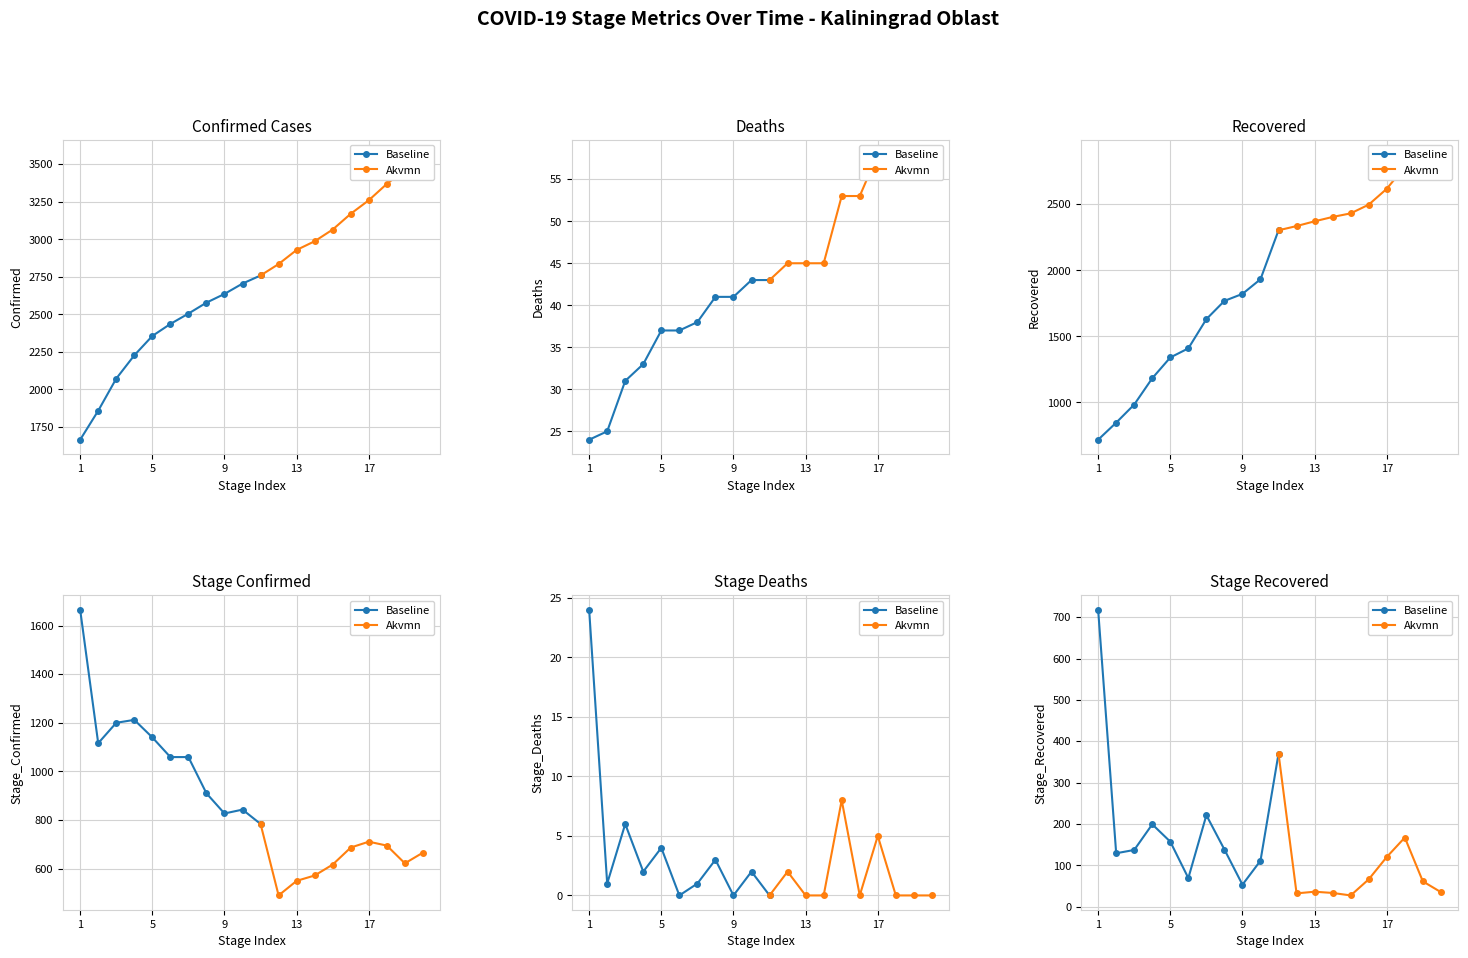

What is the difference between the Recovered values at 2020-08-03 and 2020-07-29?

36